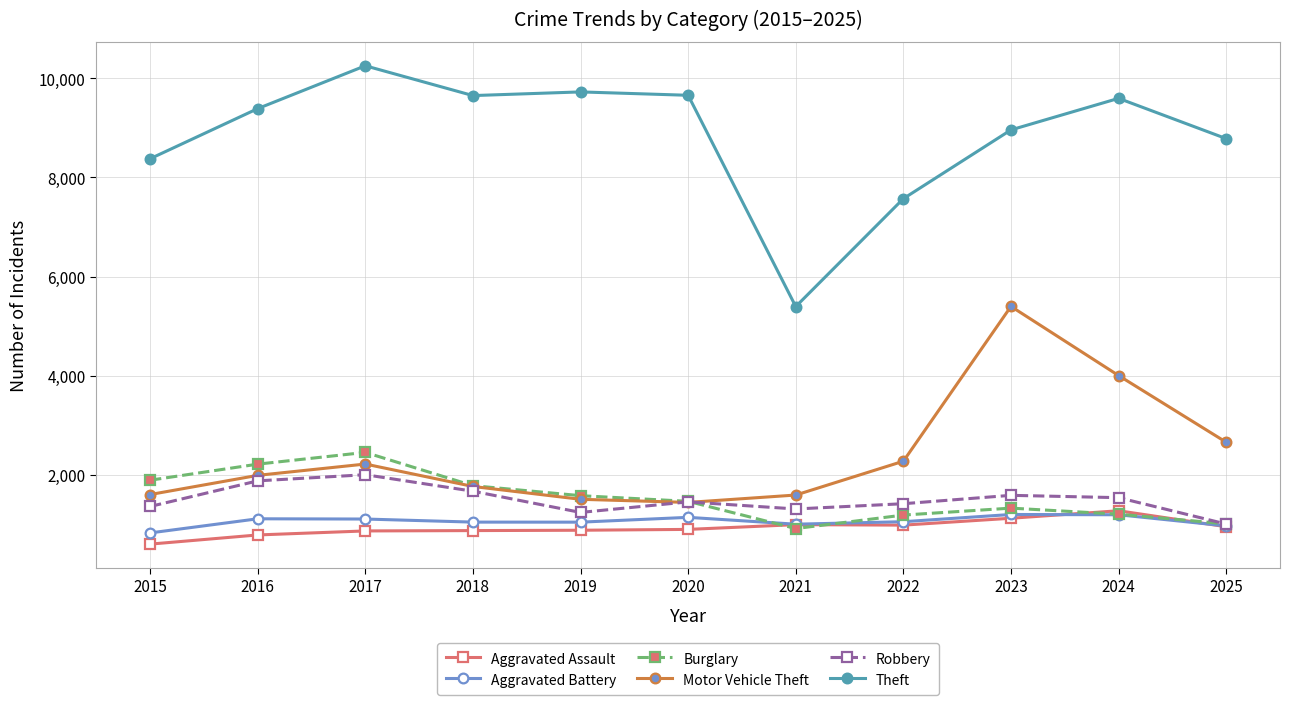

True or false: Aggravated Assault has more than 1 interior local peaks.

True